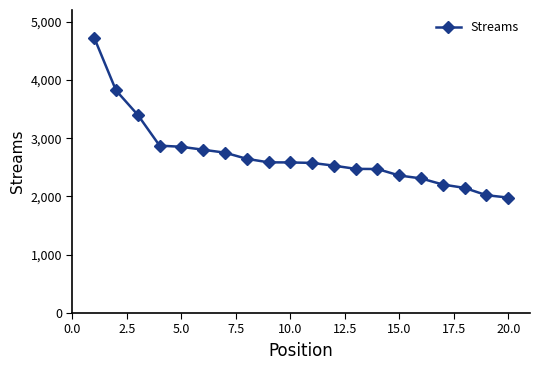

What is the value of the 14th point from the left?

2471